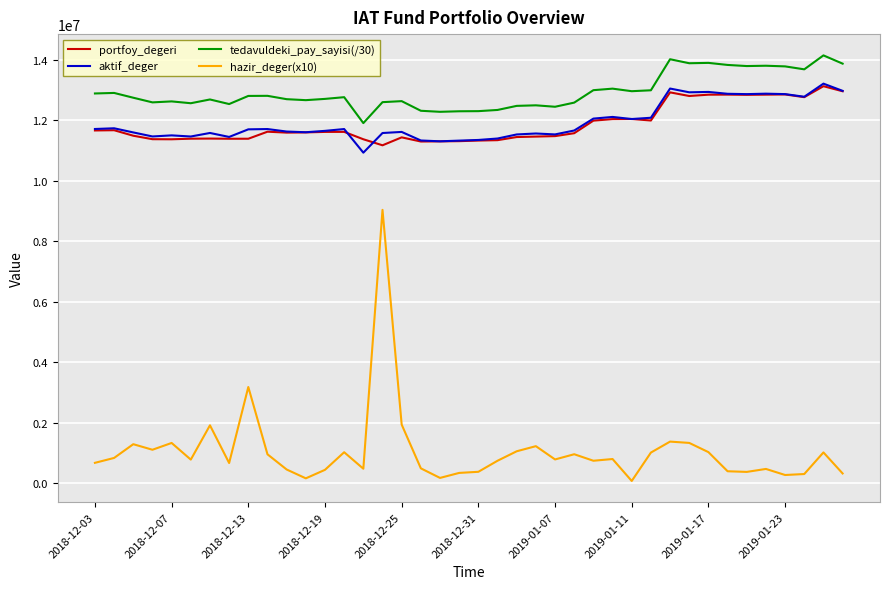

Which series has the largest range (max minus min)?

hazir_deger(x10)